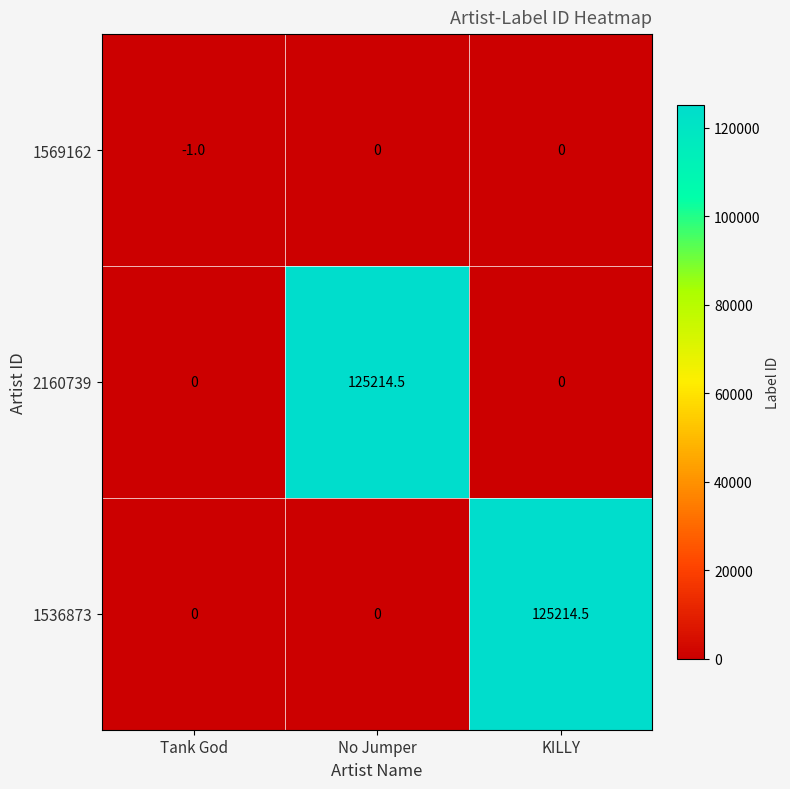

What is the average value of the 1536873 series?

41738.2